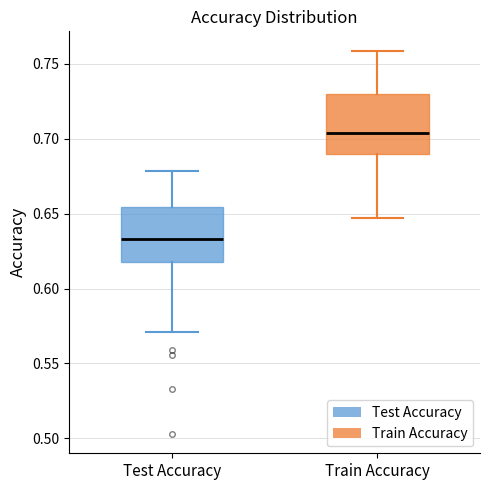

Where is the upper edge of the box for Test Accuracy on the y-axis? The values are not printed on the chart, so give them approximately, as read against the axis.

0.655